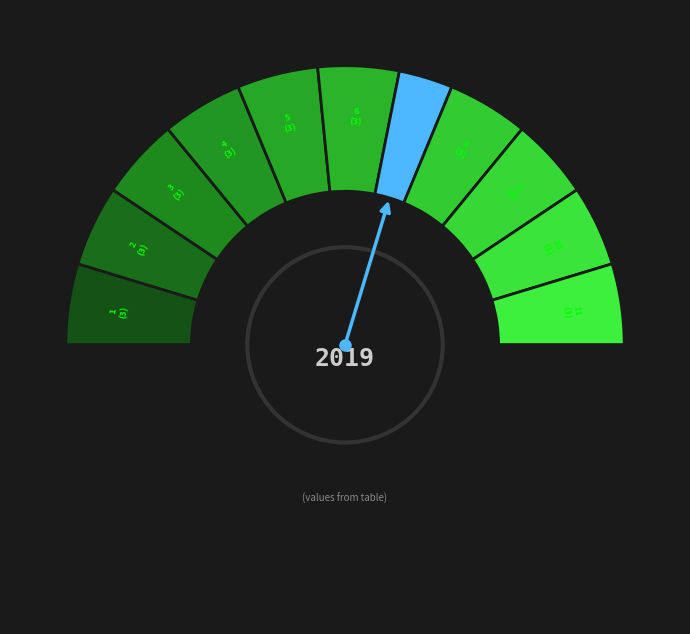

How many slices are in this pie chart?

12